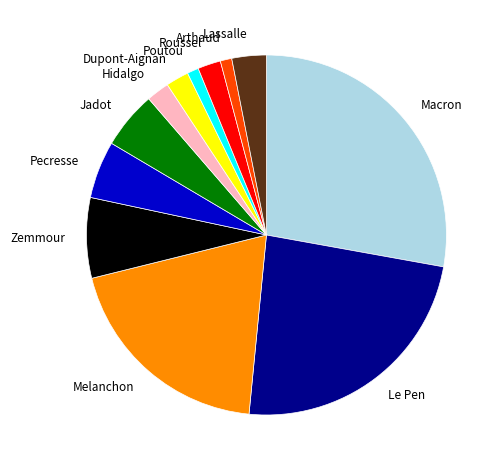

What is the largest slice in the pie chart?

Macron